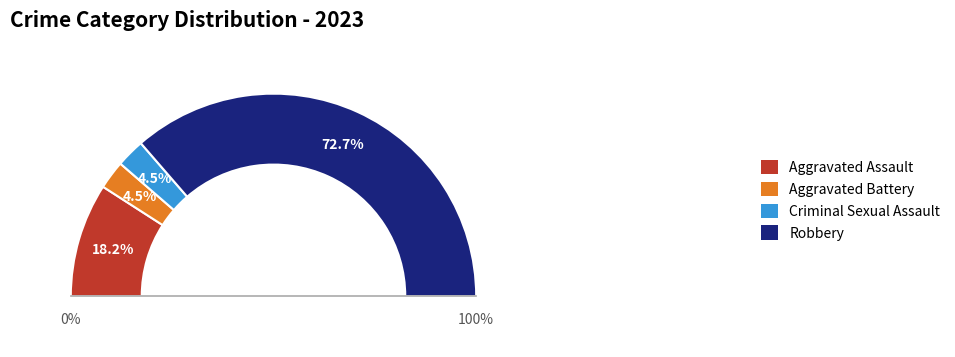

How many segments does this pie chart have?

4